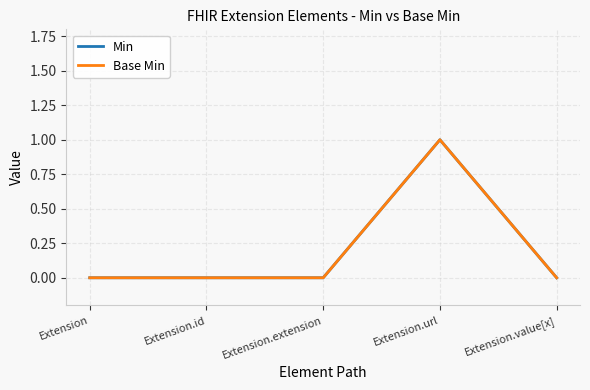

Reading left to right, extract all data points from this chart.

Min: 0	0	0	1	0
Base Min: 0	0	0	1	0